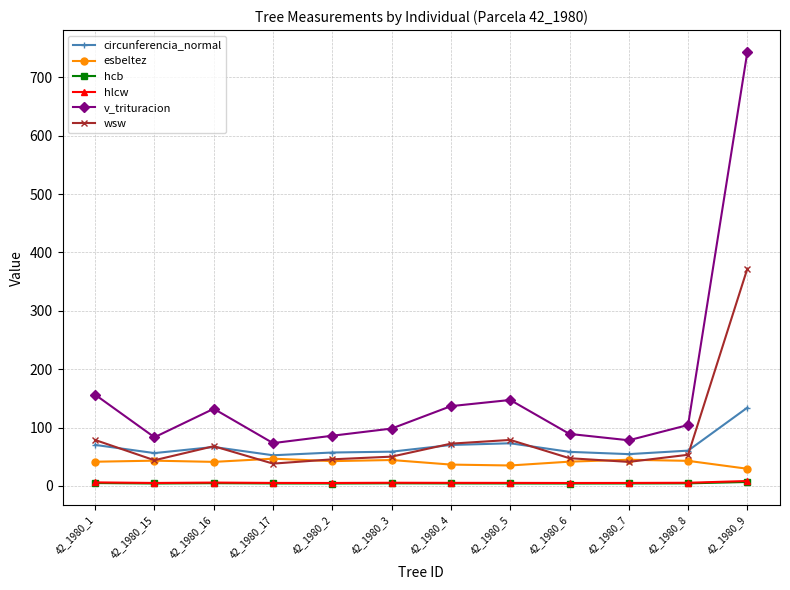

True or false: hlcw and wsw intersect in this chart.

False